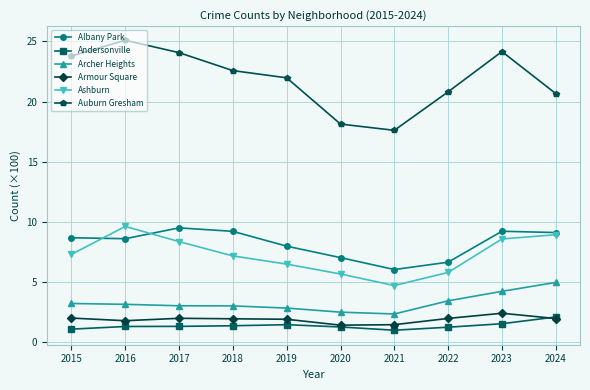

What is the maximum value for Armour Square?

2.4